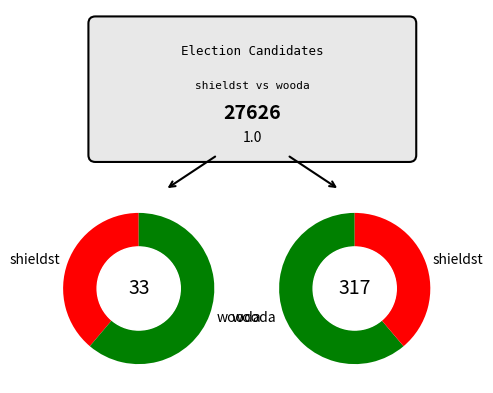

Between wooda and shieldst, which is larger?

wooda